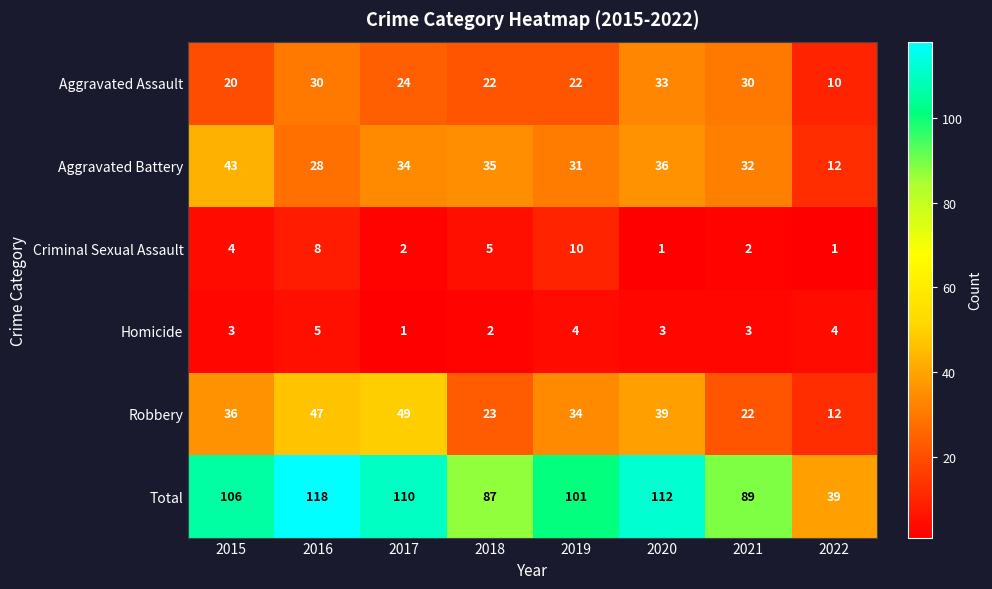

Which series has the widest spread of values?

Total